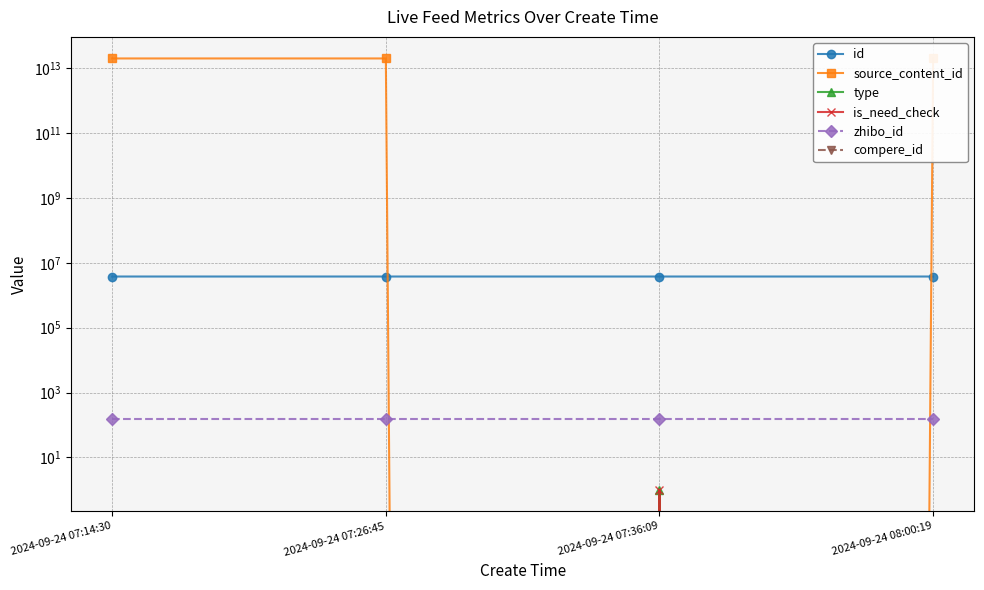

What is the maximum value shown in the chart?

20240924080239